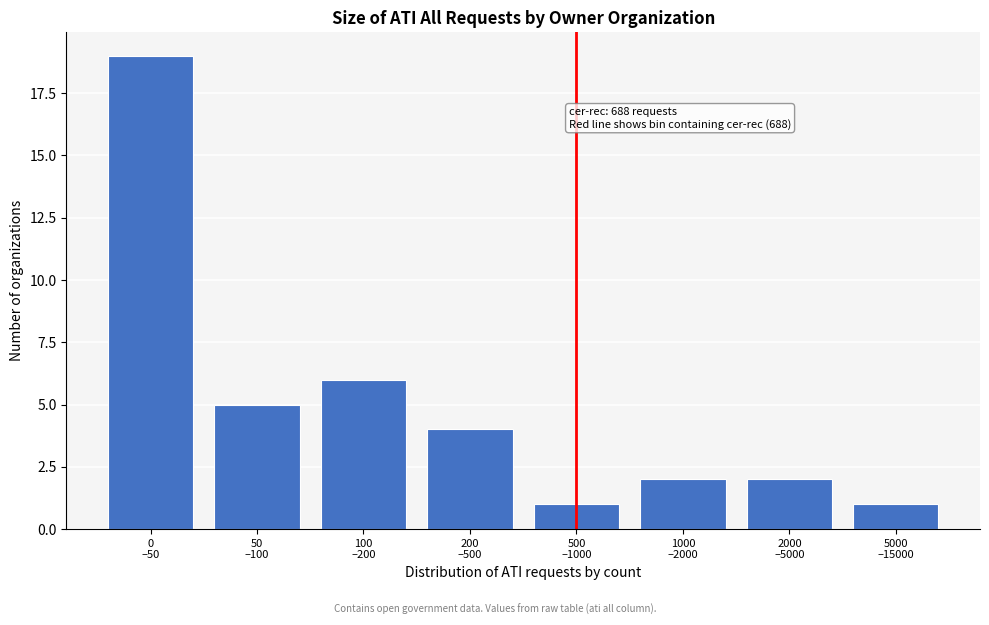

Reading left to right, what are all the values shown in this chart?

19	5	6	4	1	2	2	1